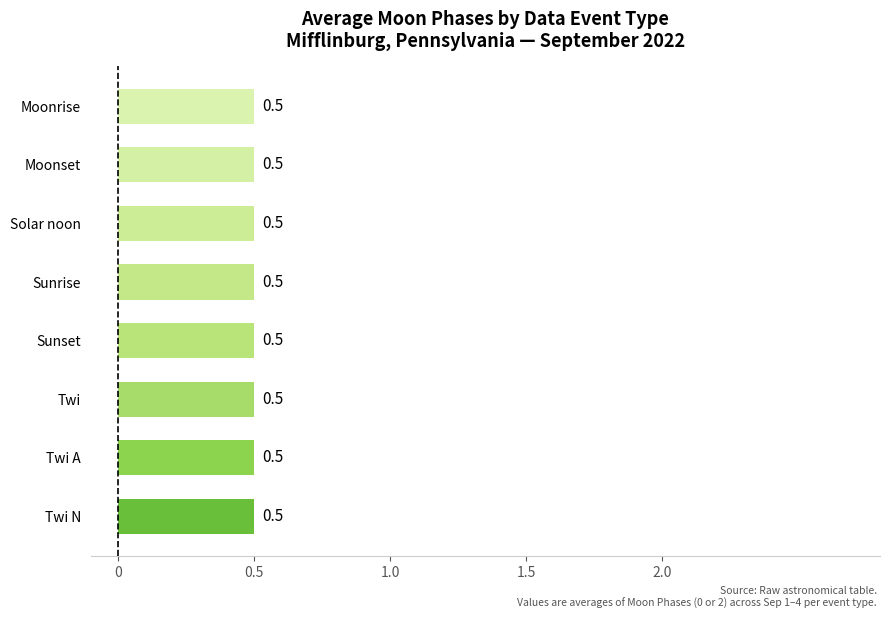

The chart shows a value of 0 at First Qtr. True or false?

False